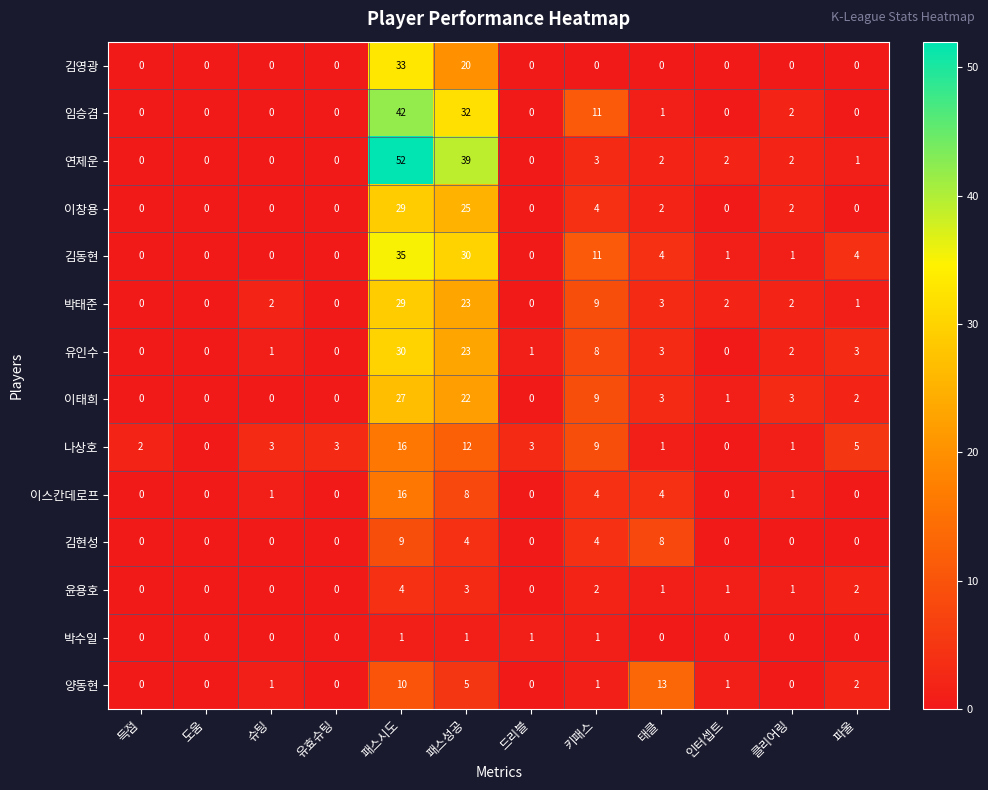

Which series has the widest spread of values?

연제운